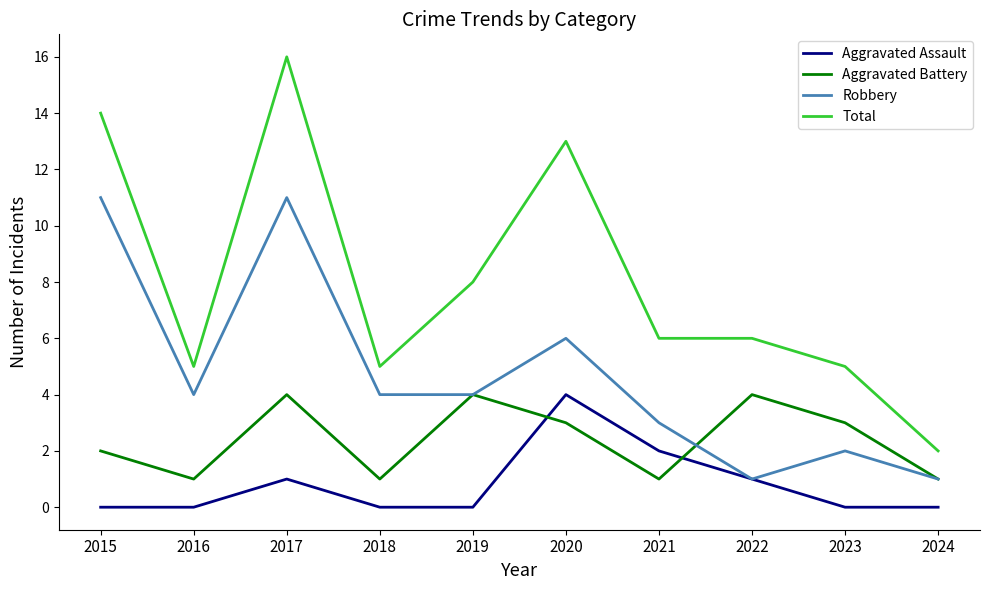

Is it true that Total equals 8 at 2019?

True